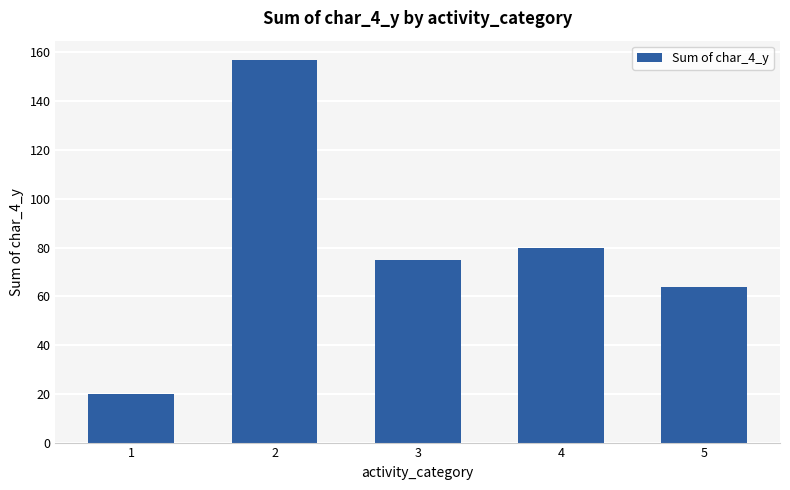

How many series are shown in this chart?

1